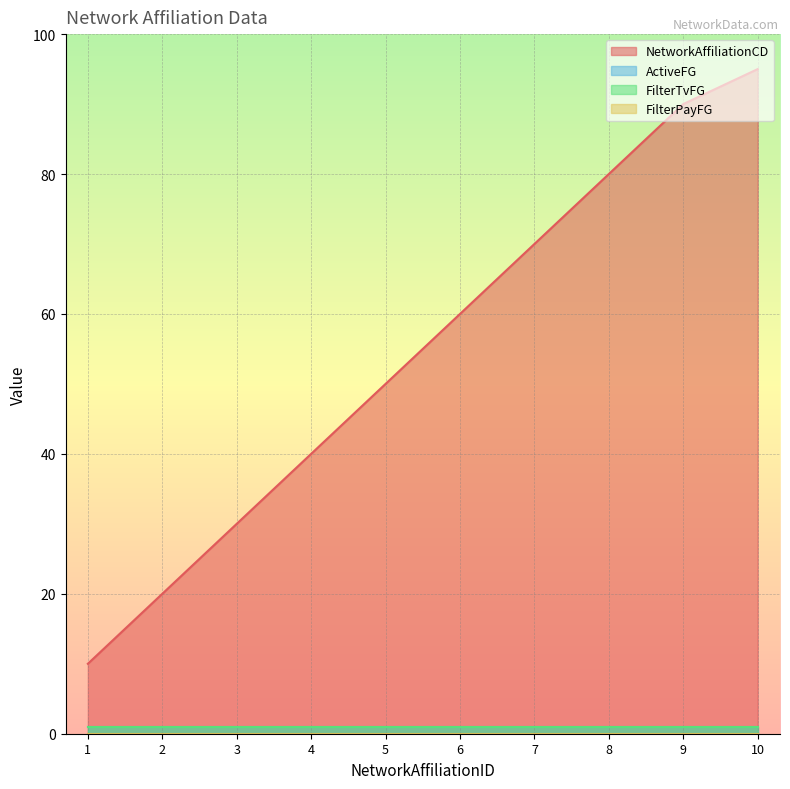

True or false: FilterTvFG has a value of 0 at 7.

False